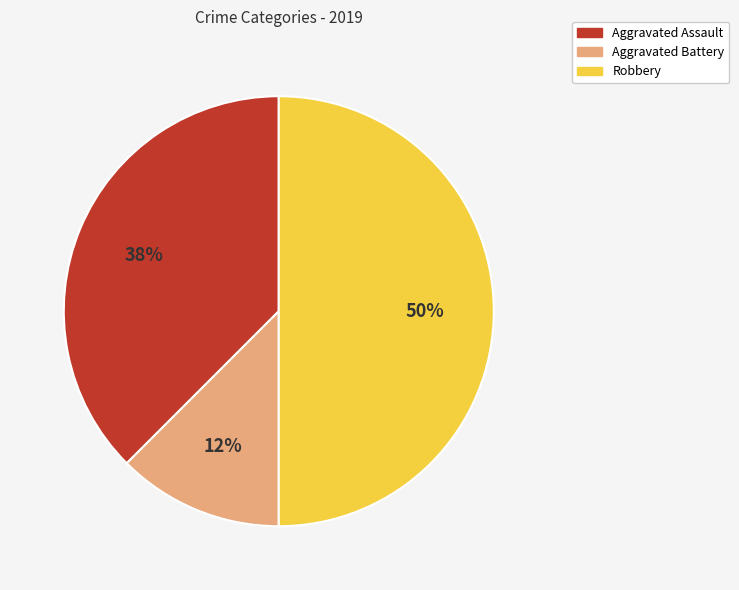

How many slices are in this pie chart?

3